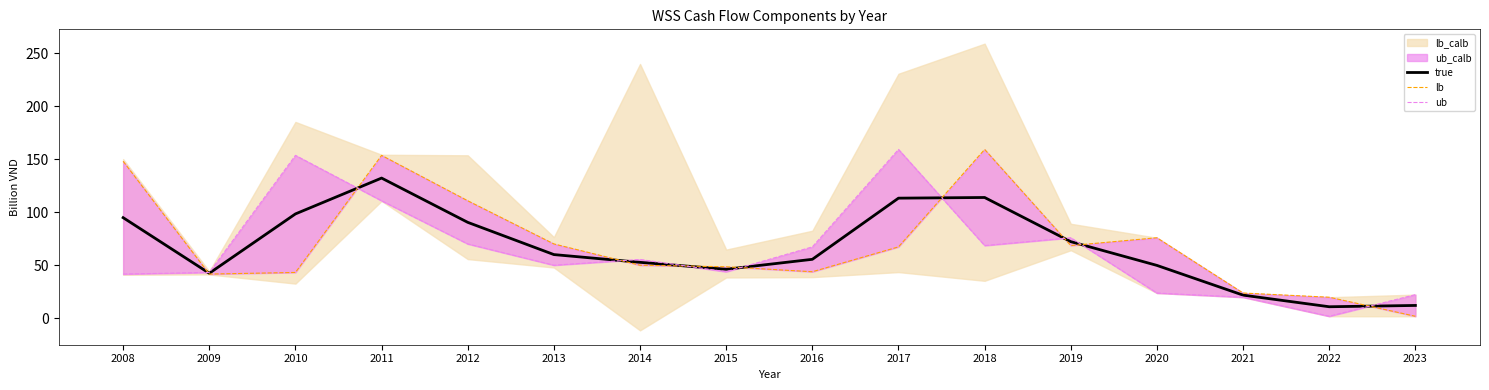

At which label does true first exceed 60?

2008